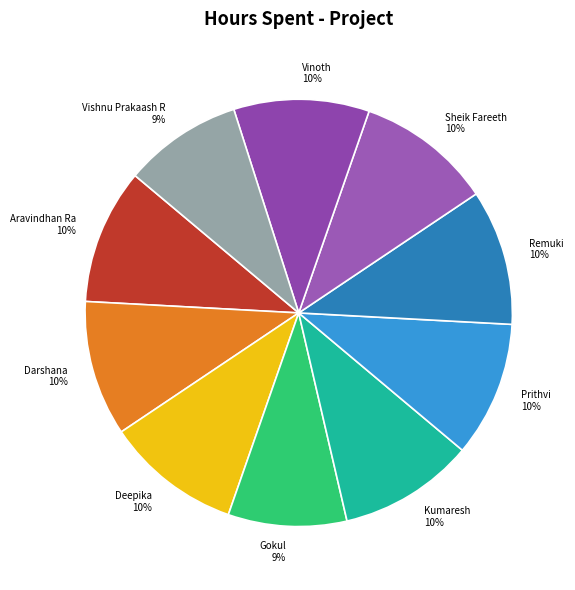

To the nearest percent, what percentage of the pie is Sheik Fareeth?

10%